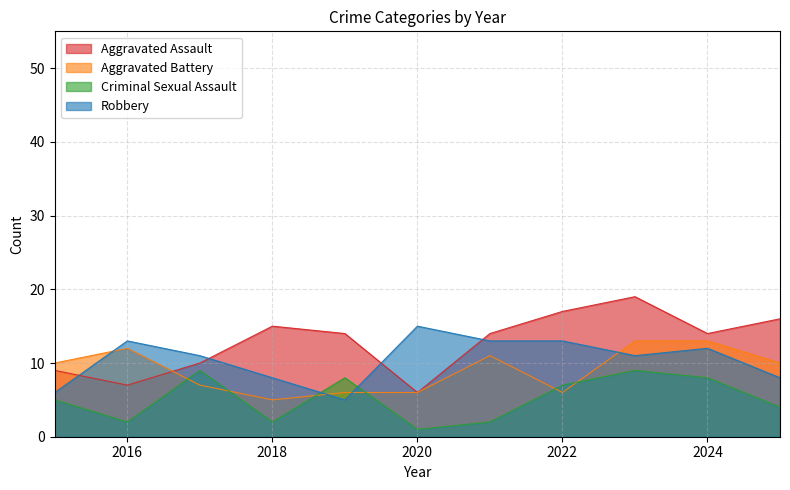

Where do Aggravated Assault and Aggravated Battery first cross each other?

2016 and 2017